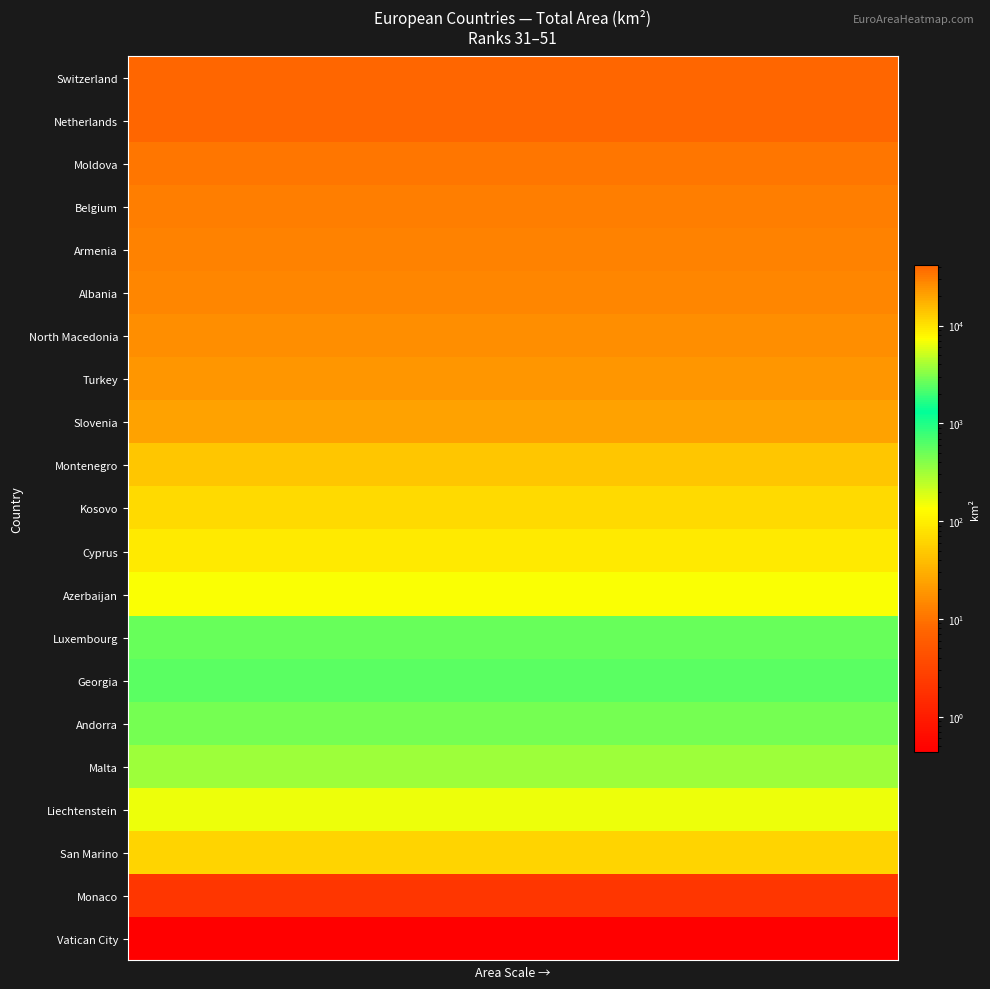

List the series in order of their peak value, lowest first.

Vatican City, Monaco, San Marino, Liechtenstein, Malta, Andorra, Georgia, Luxembourg, Azerbaijan, Cyprus, Kosovo, Montenegro, Slovenia, Turkey, North Macedonia, Albania, Armenia, Belgium, Moldova, Netherlands, Switzerland